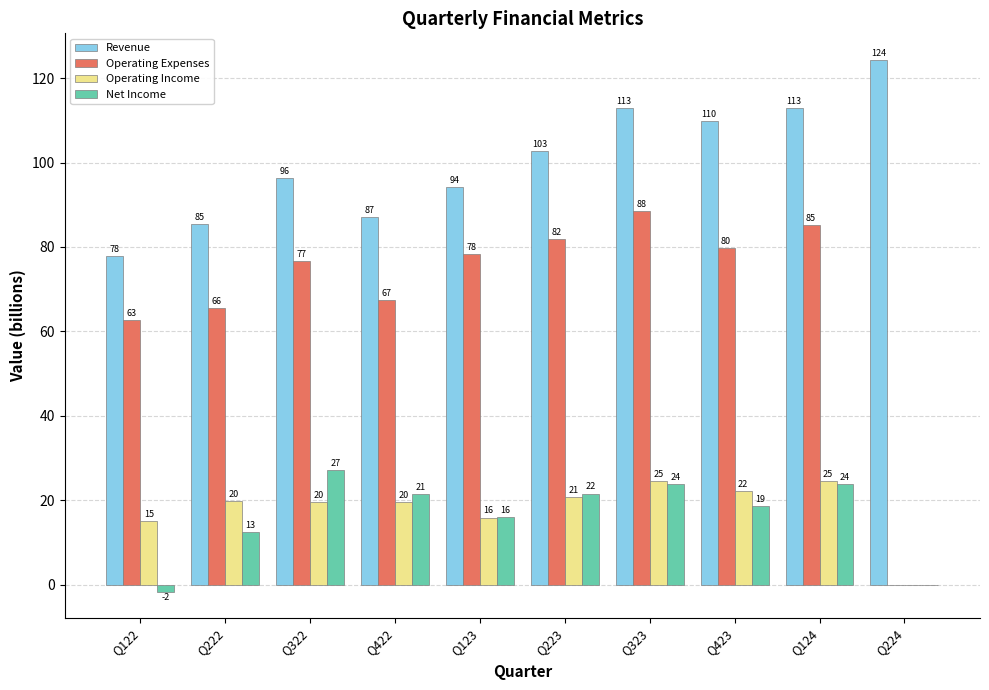

How many groups of bars are there?

10